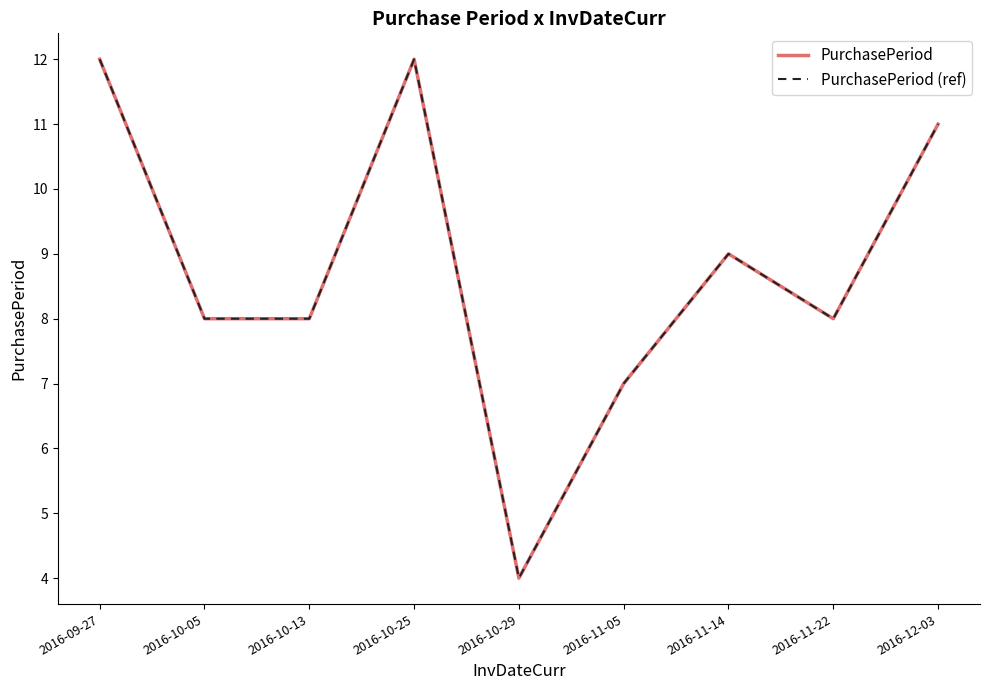

True or false: PurchasePeriod (ref) has a value of 2 at 2016-11-22.

False